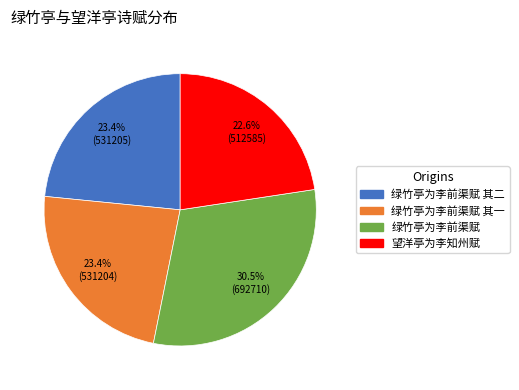

Is there any slice that represents more than half of the pie?

No